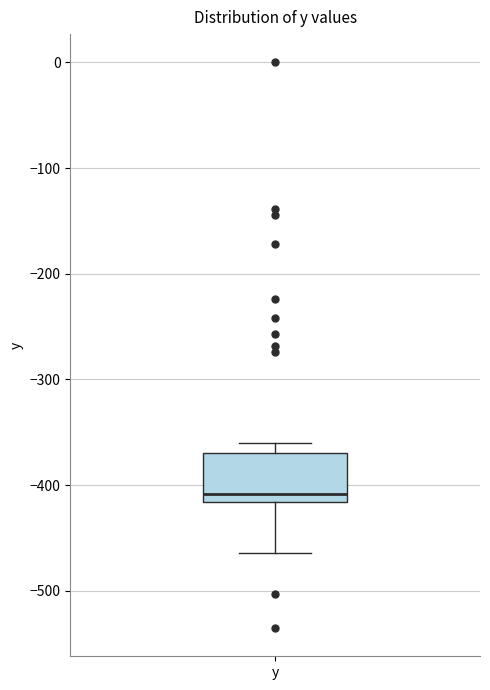

Transcribe this box plot: give where the median line is, the range the box spans, and where the two whiskers end, as read against the y-axis. The values are not printed on the chart, so give them approximately, as read against the axis.

median -410, box -420 to -370, whiskers -460 to -360